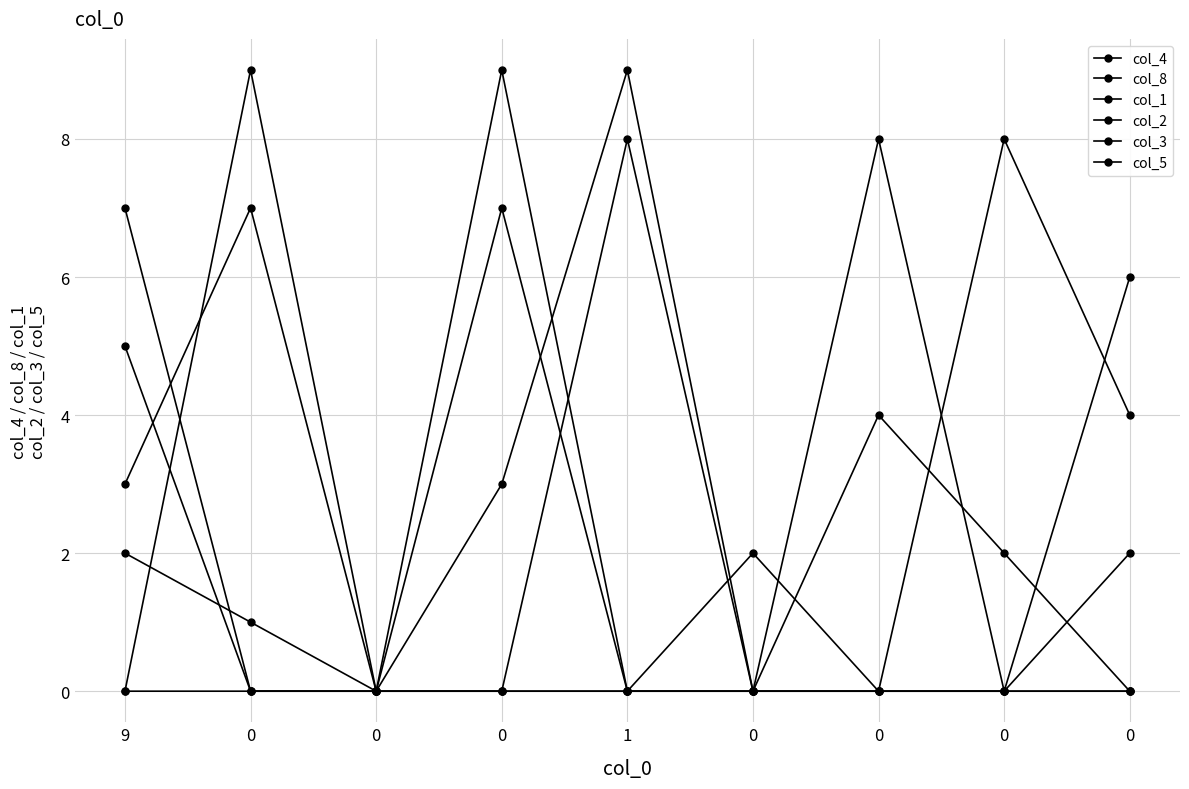

Count the col_8 values in the range 0 to 4.

7